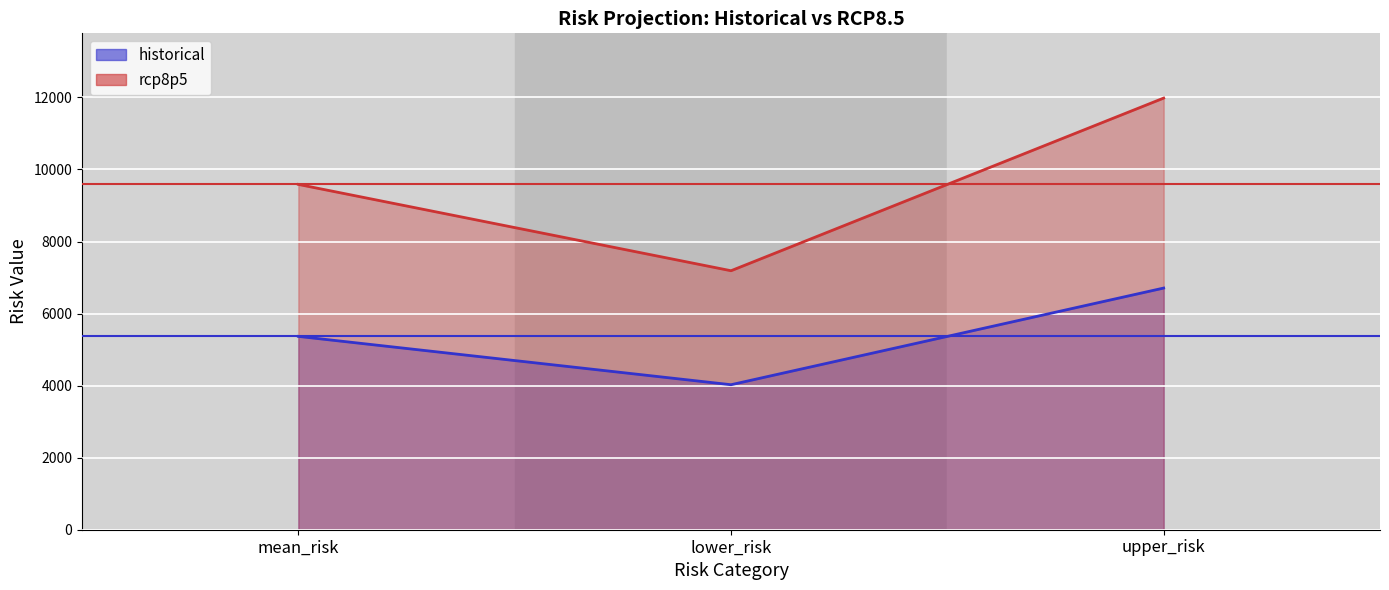

Which has a higher value, mean_risk or lower_risk?

mean_risk